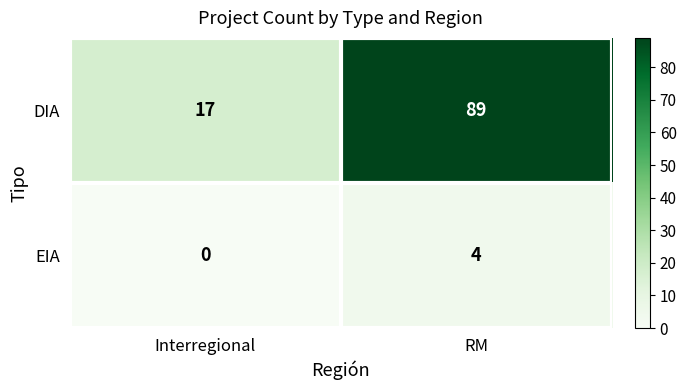

What is the maximum value shown in the chart?

89